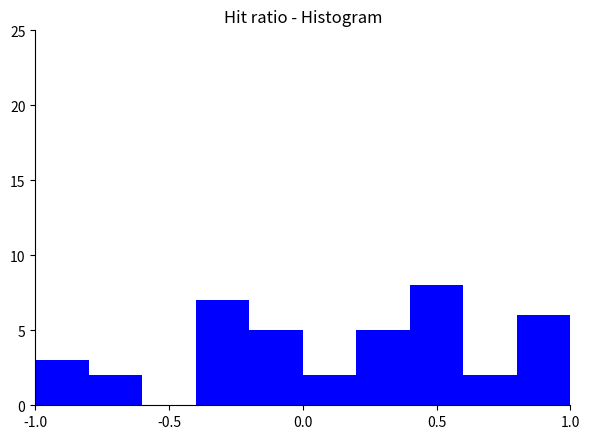

Reading left to right, list every bar in this chart as the range it spans on the x-axis followed by its height. The values are not printed on the chart, so give them approximately, as read against the axis.

-1.0 to -0.8: 3
-0.8 to -0.6: 2
-0.6 to -0.4: 0
-0.4 to -0.2: 7
-0.2 to 0.0: 5
0.0 to 0.2: 2
0.2 to 0.4: 5
0.4 to 0.6: 8
0.6 to 0.8: 2
0.8 to 1.0: 6